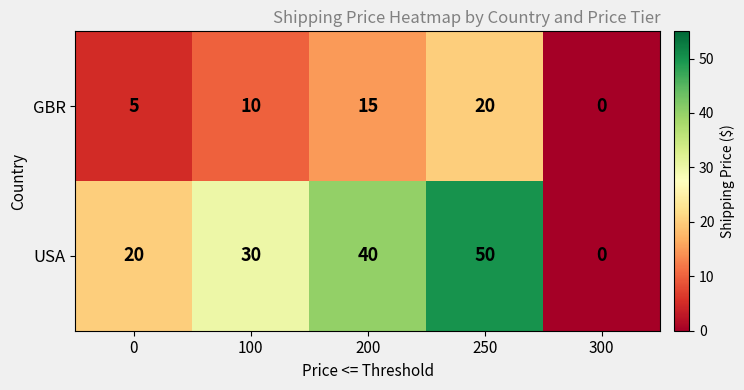

What is the sum of the USA values at 200 and 250?

90